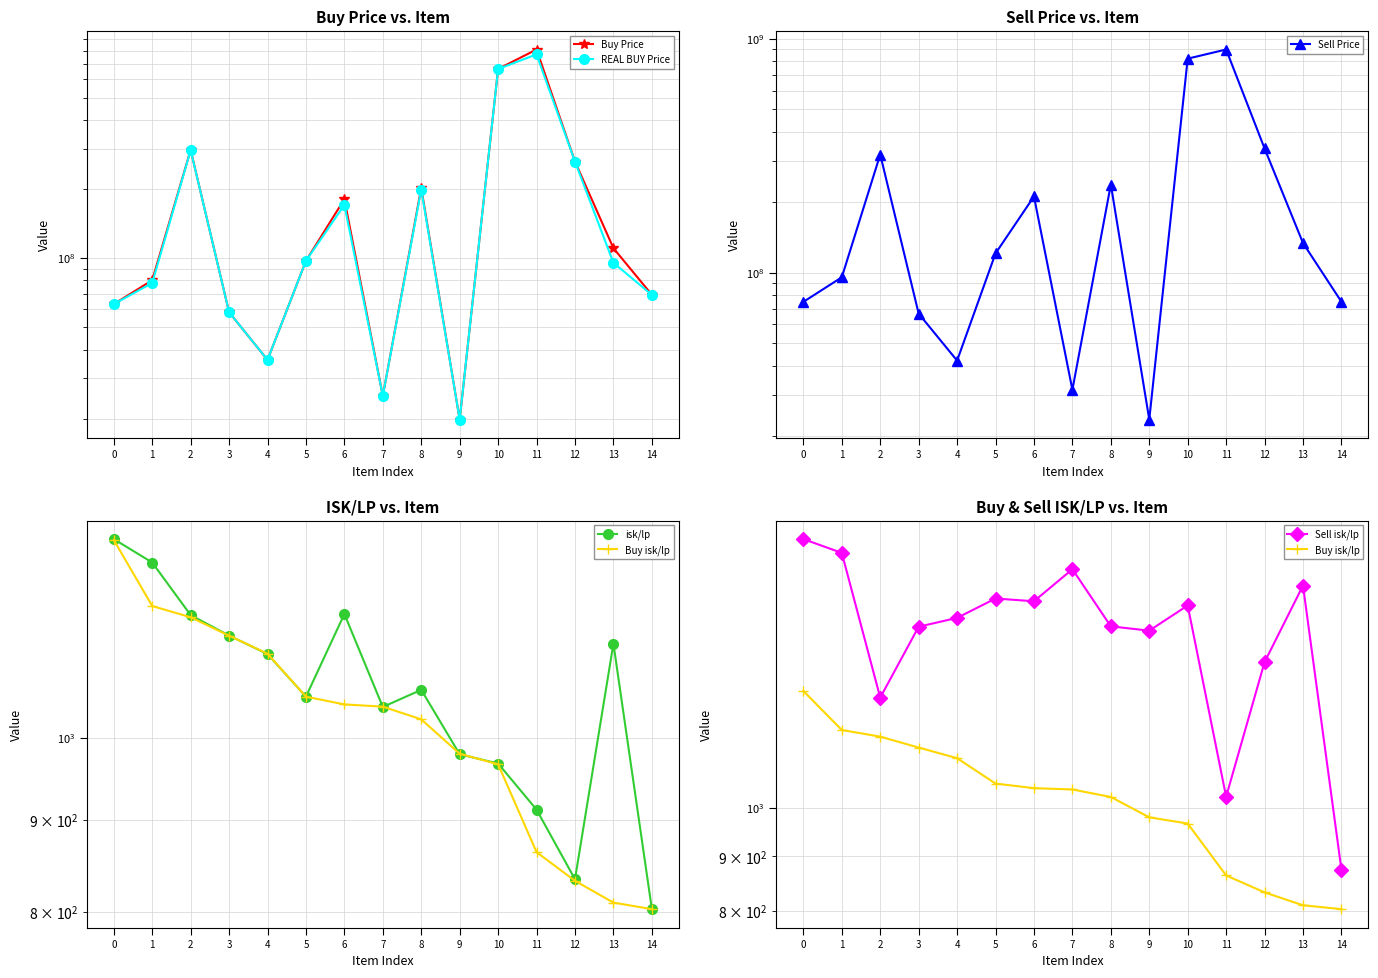

Where do Buy isk/lp and isk/lp first cross each other?

3 and 4